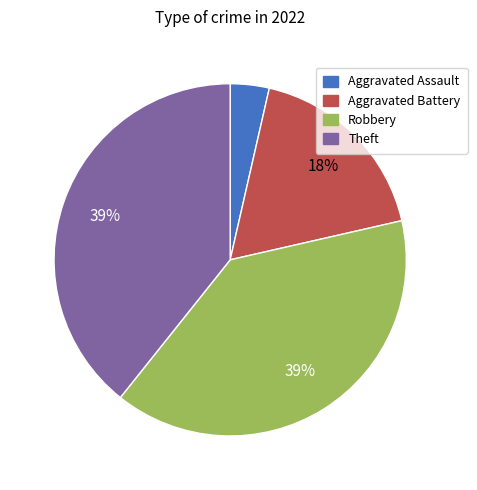

Is the sum of Aggravated Battery and Aggravated Assault greater than half?

No